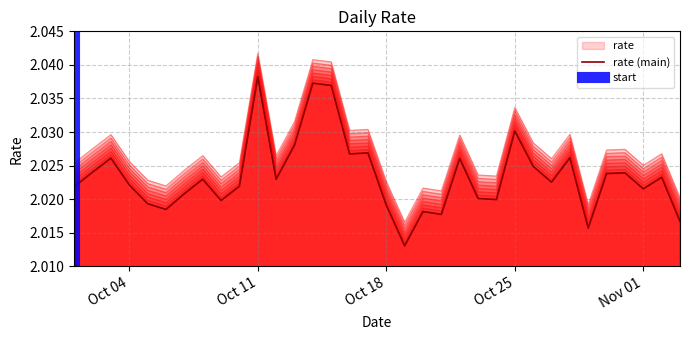

How many interior local peaks (higher than both neighbors) does the data have?

11